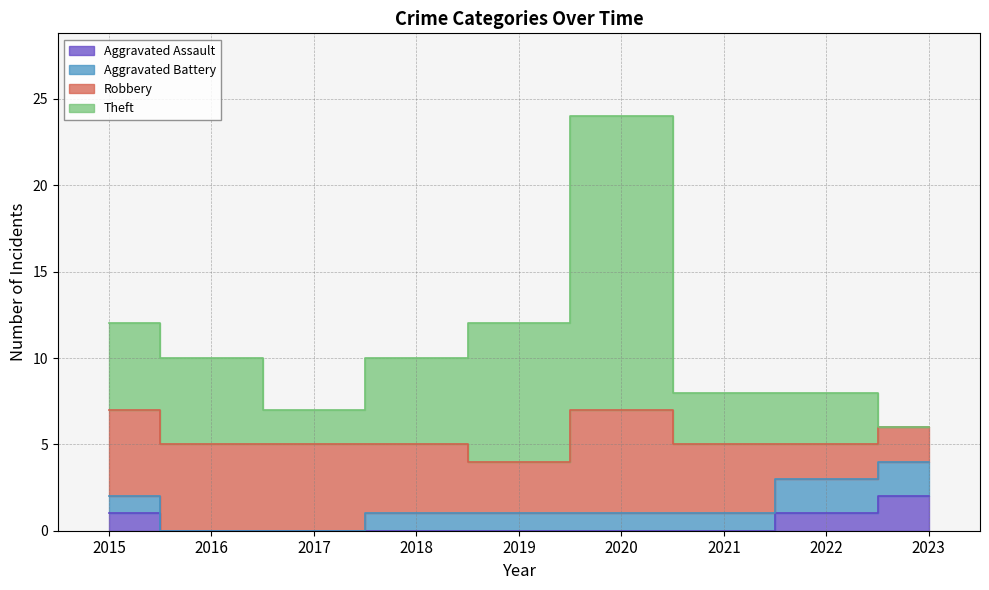

True or false: Theft and Aggravated Assault cross at least once.

False